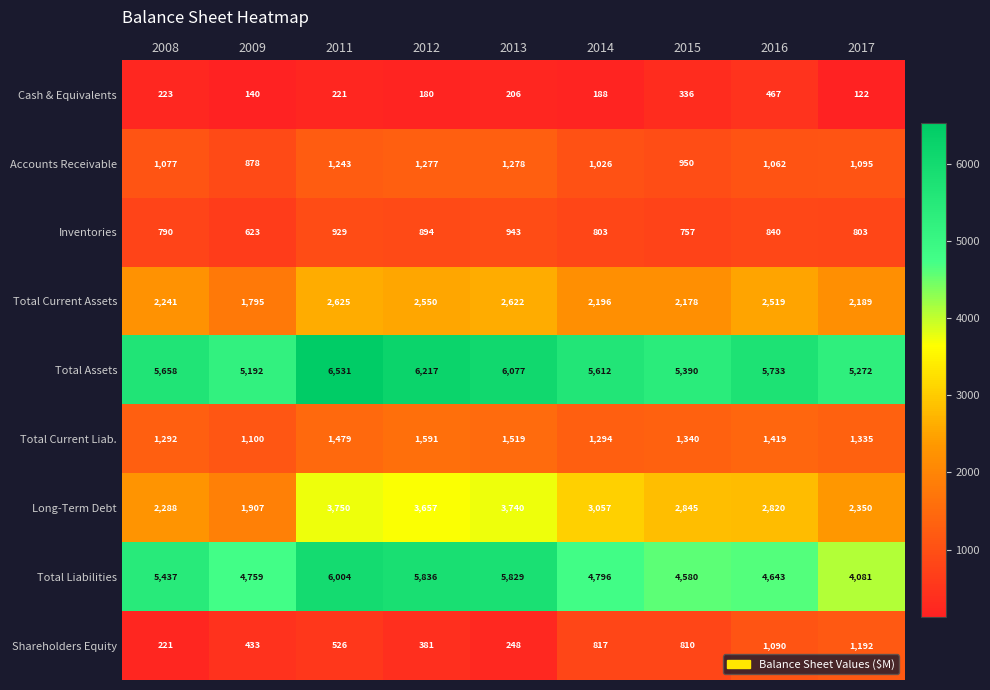

What is the highest value of the Long-Term Debt series?

3750